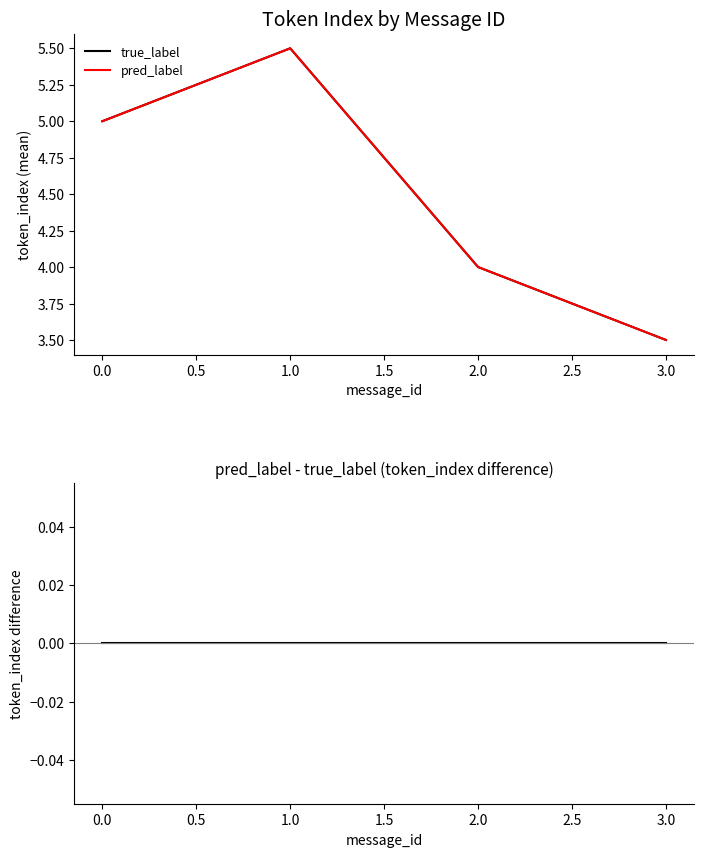

Reading right to left, transcribe all the data shown in this chart.

true_label: 3.5	4.0	5.5	5.0
pred_label: 3.5	4.0	5.5	5.0
pred_label - true_label: 0.0	0.0	0.0	0.0